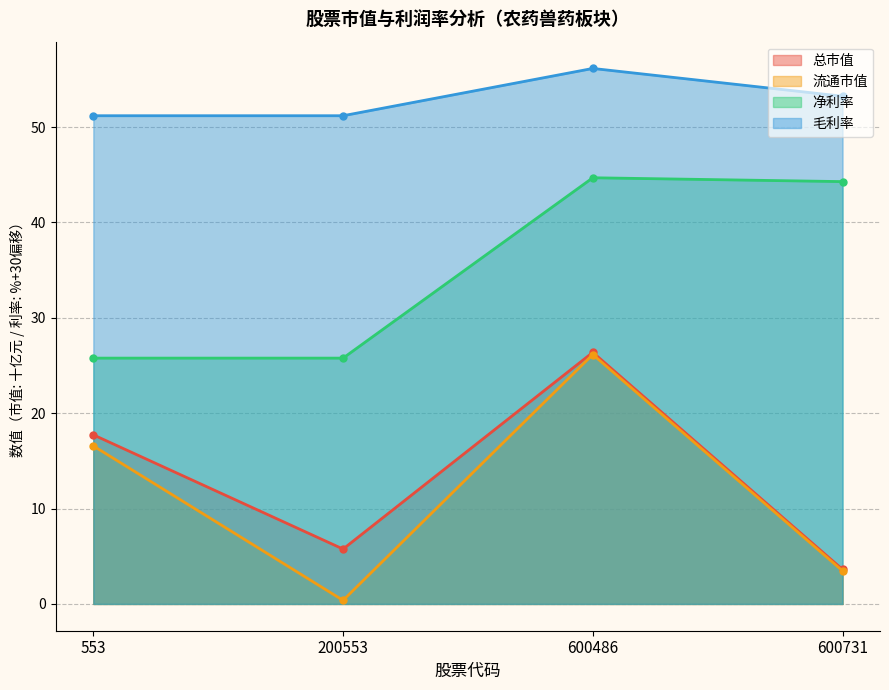

At how many categories does at least one series exceed 32?

4